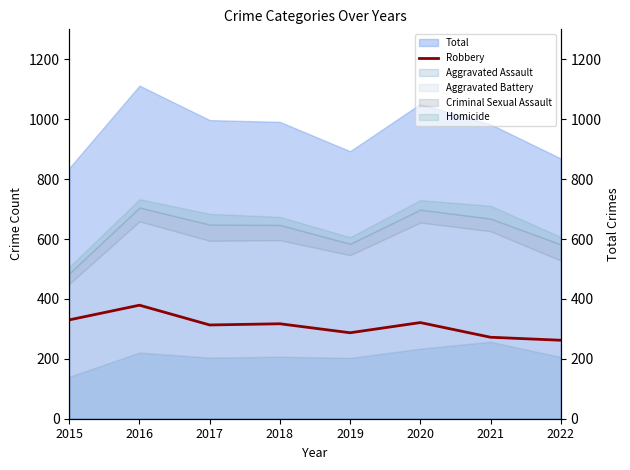

Reading left to right, extract all data points from this chart.

330	379	313	317	287	321	272	262